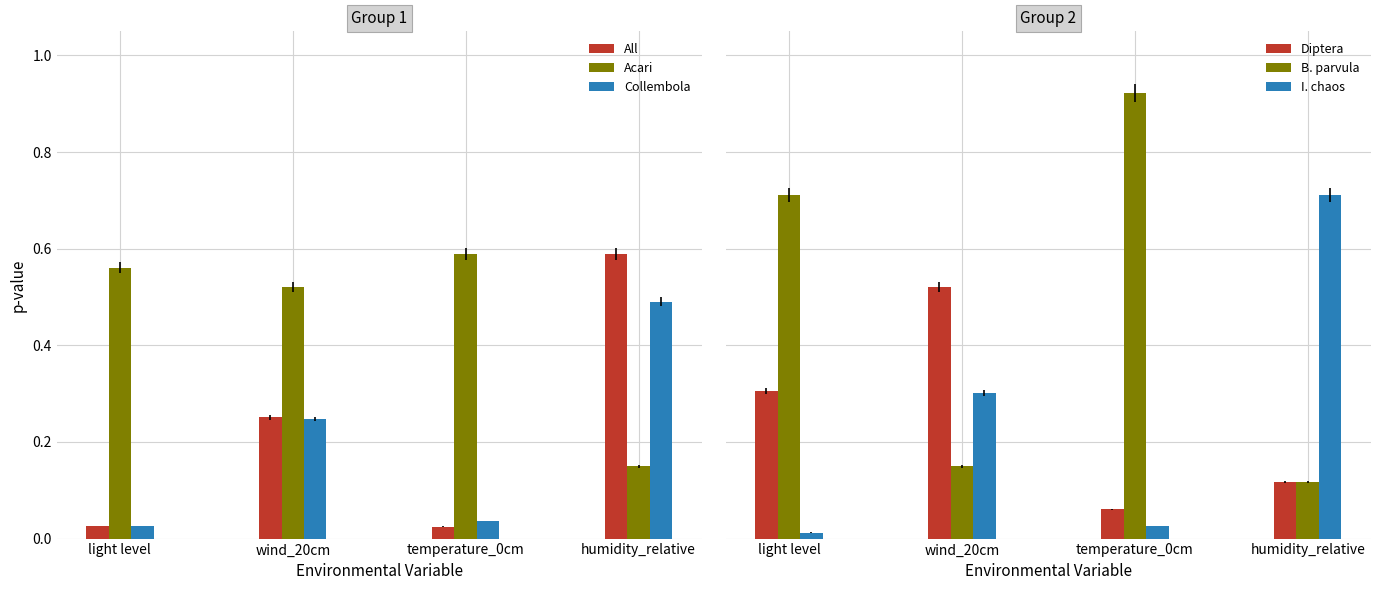

What are all the series names shown in the legend?

All, Acari, Collembola, Diptera, B. parvula, I. chaos